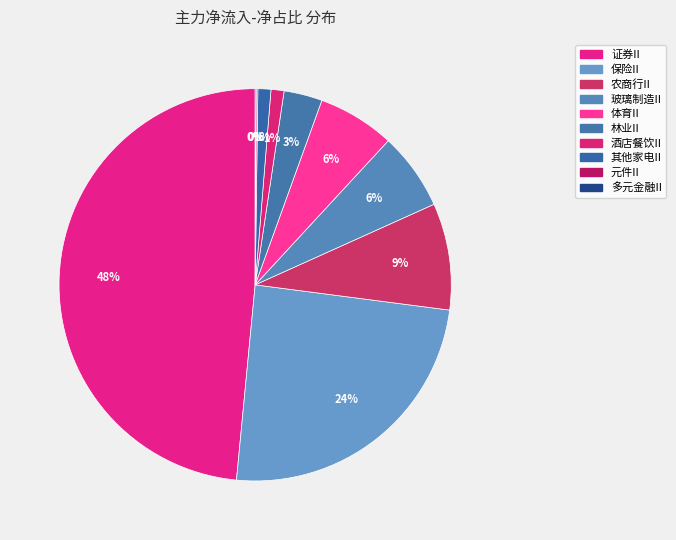

What is the smallest slice in the pie chart?

多元金融II